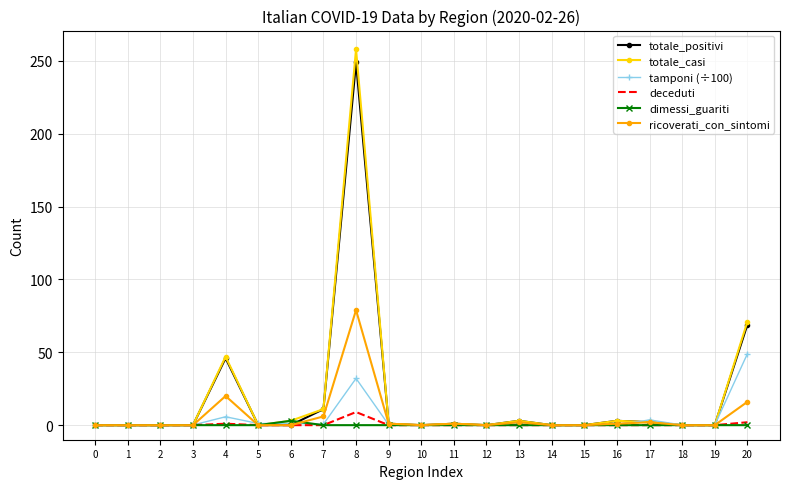

The value of deceduti at 15 is 0.0. True or false?

True